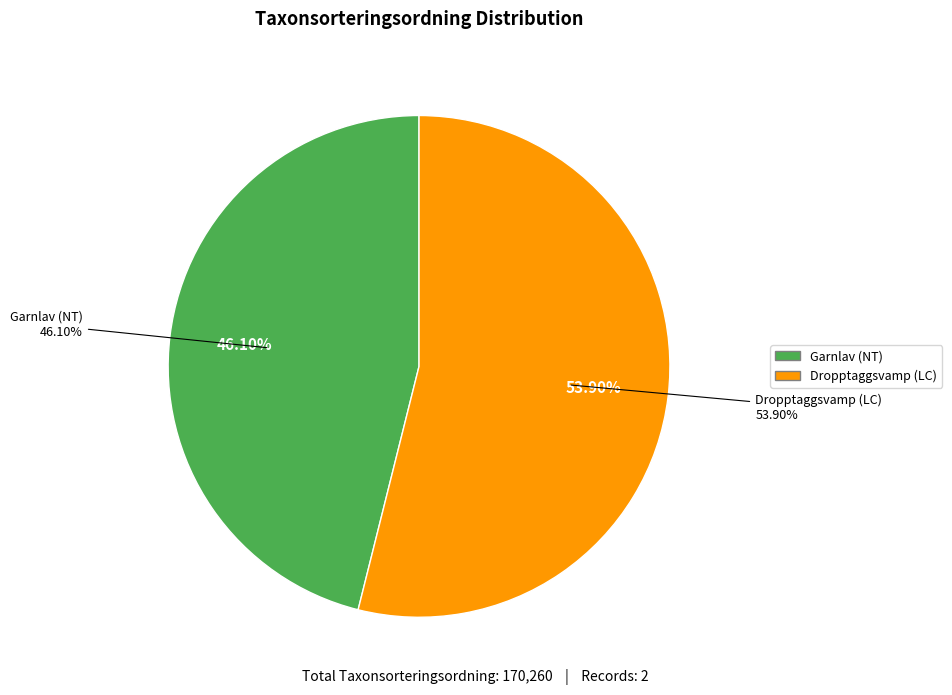

What is the change in value from Garnlav (NT) to Dropptaggsvamp (LC)?

+13292